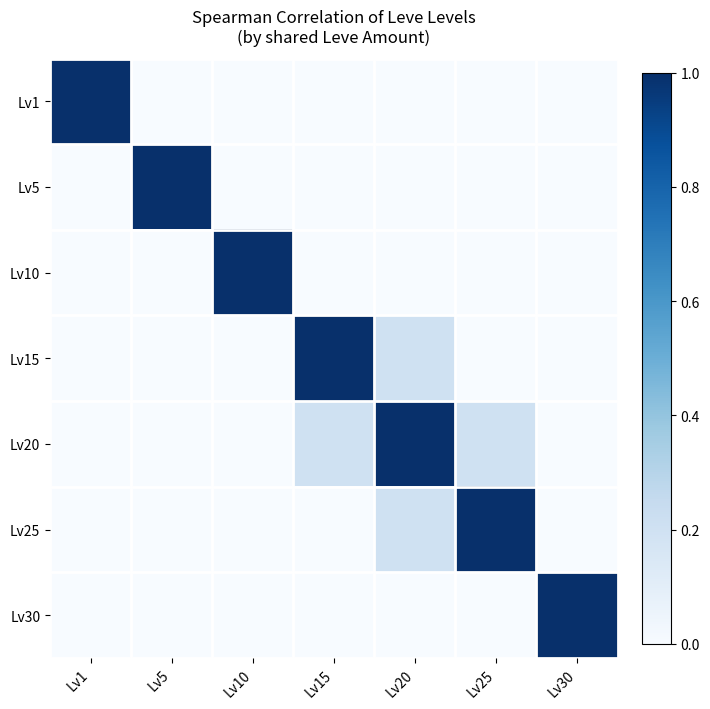

What is the maximum value shown in the chart?

1.0